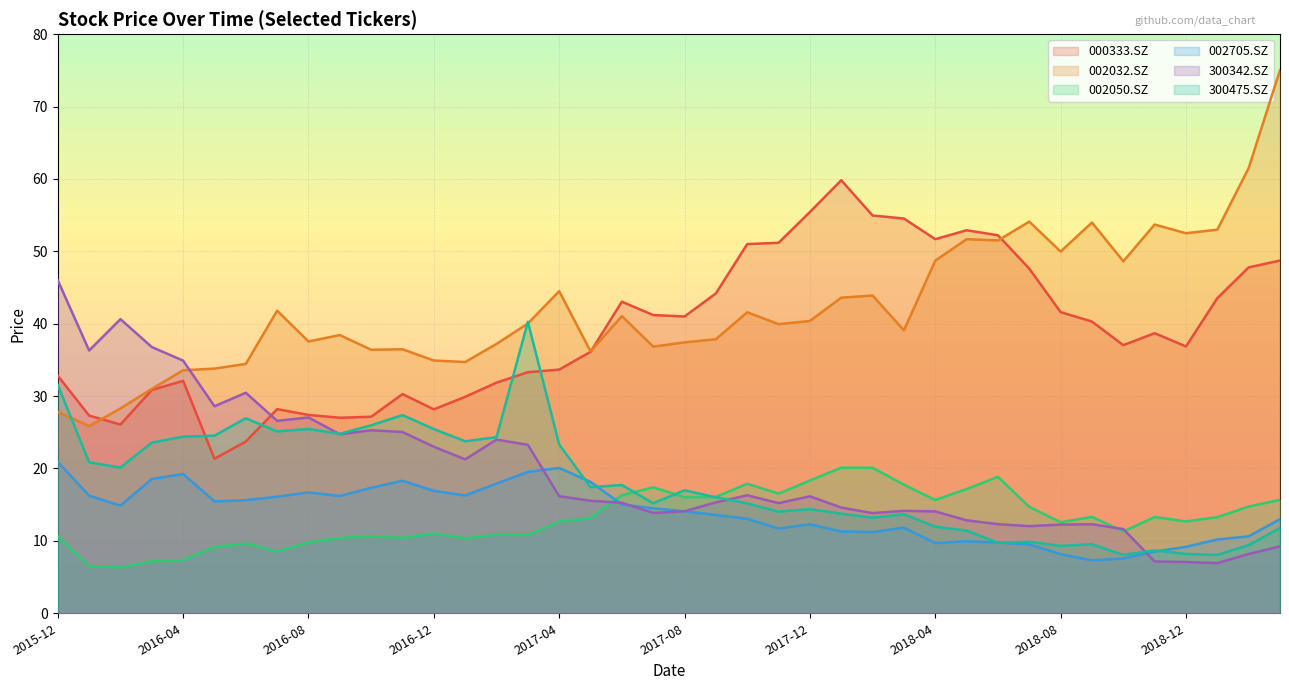

How many data points in 002032.SZ are above 40?

20